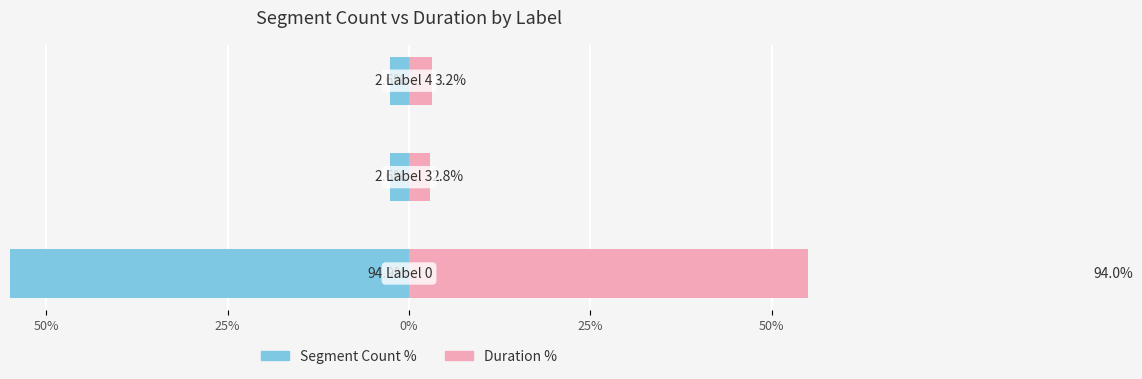

What is the average value of the Duration % series?

33.3